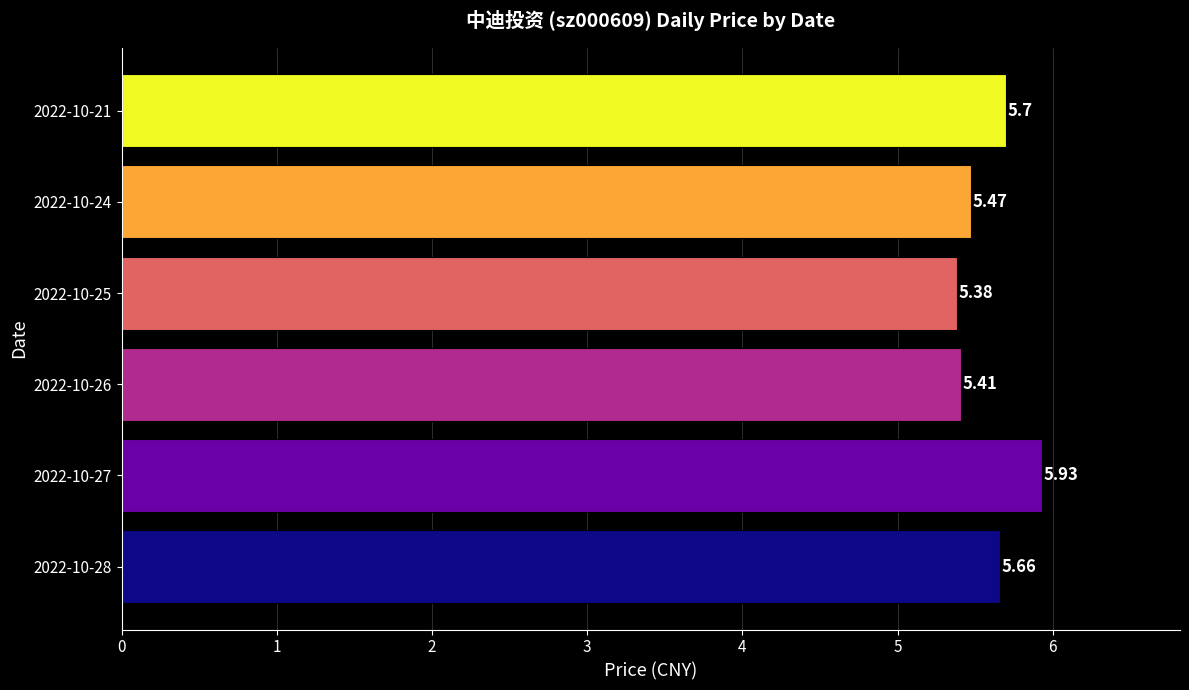

Between 2022-10-24 and 2022-10-21, which is larger?

2022-10-21